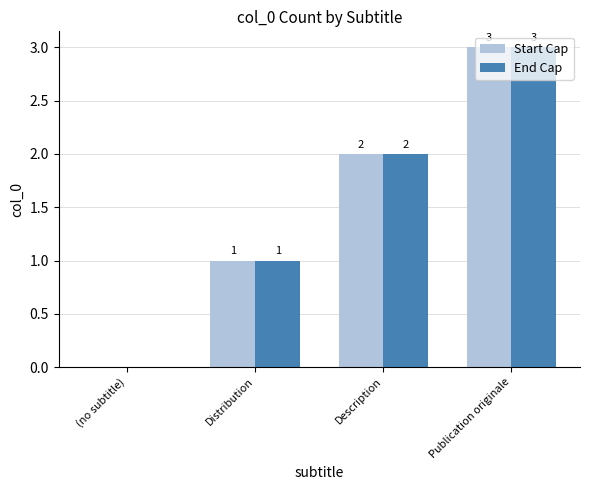

How many groups of bars are there?

4